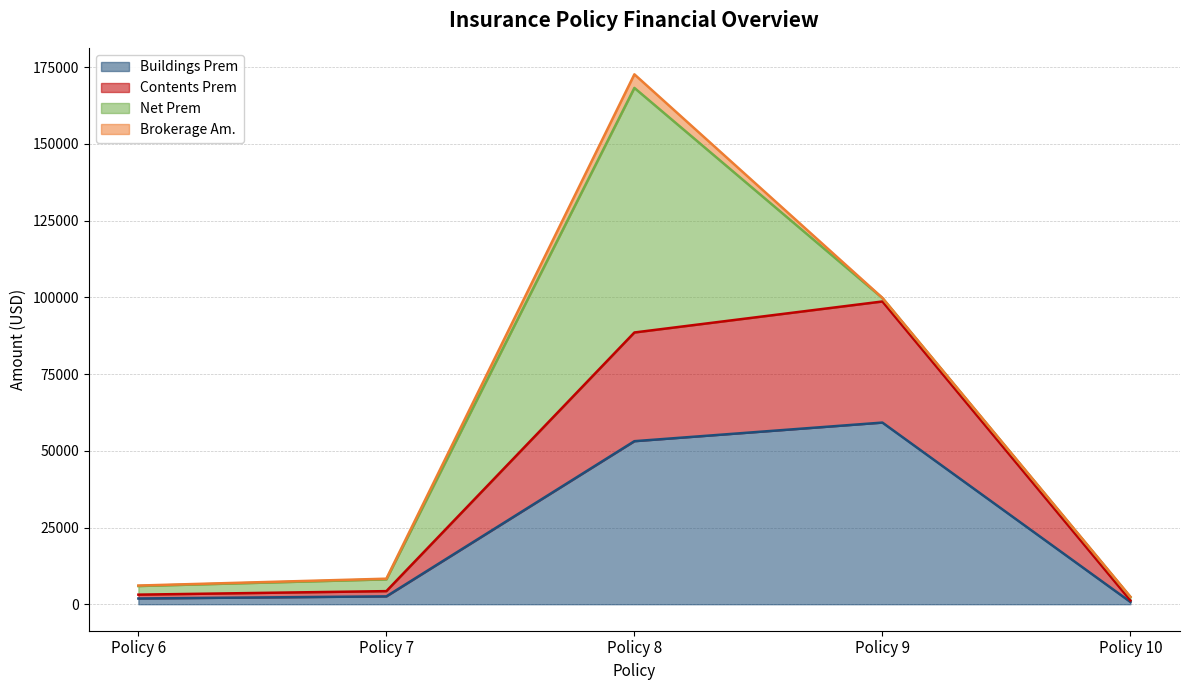

At which category is the sum across all series the highest?

Policy 8